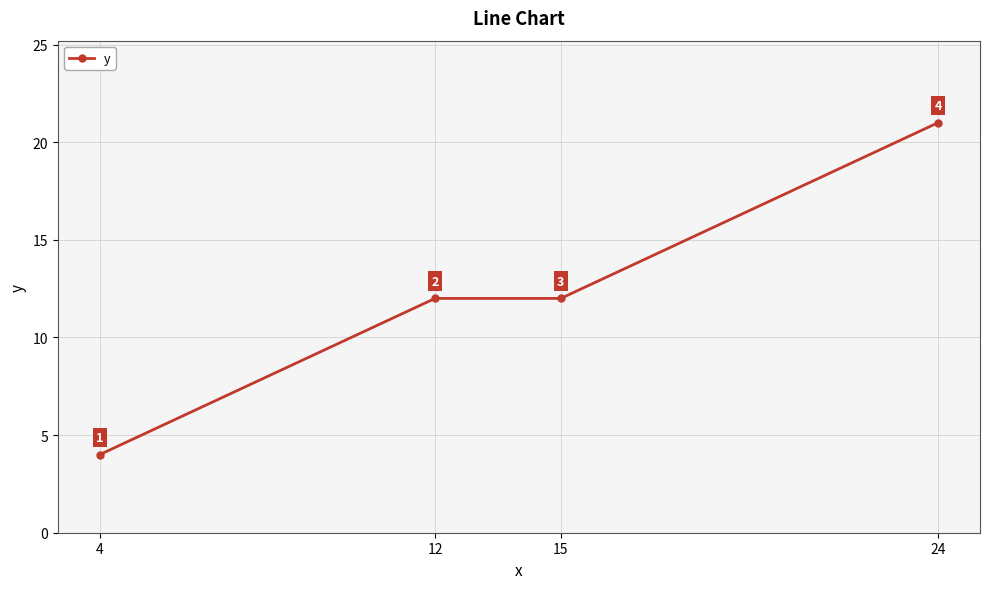

What is the minimum value shown in the chart?

4